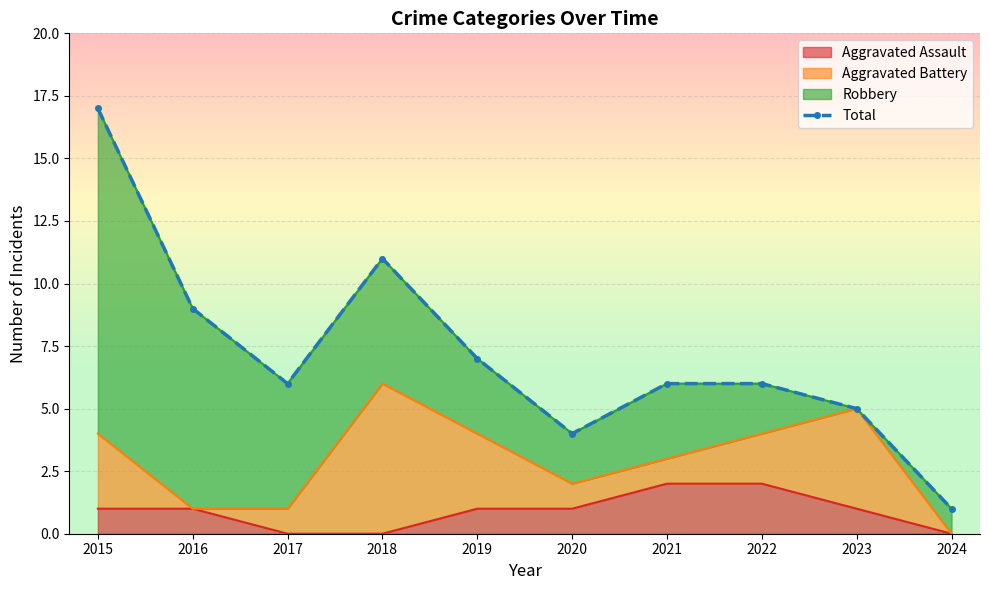

What is the difference between the second highest and minimum values?

10